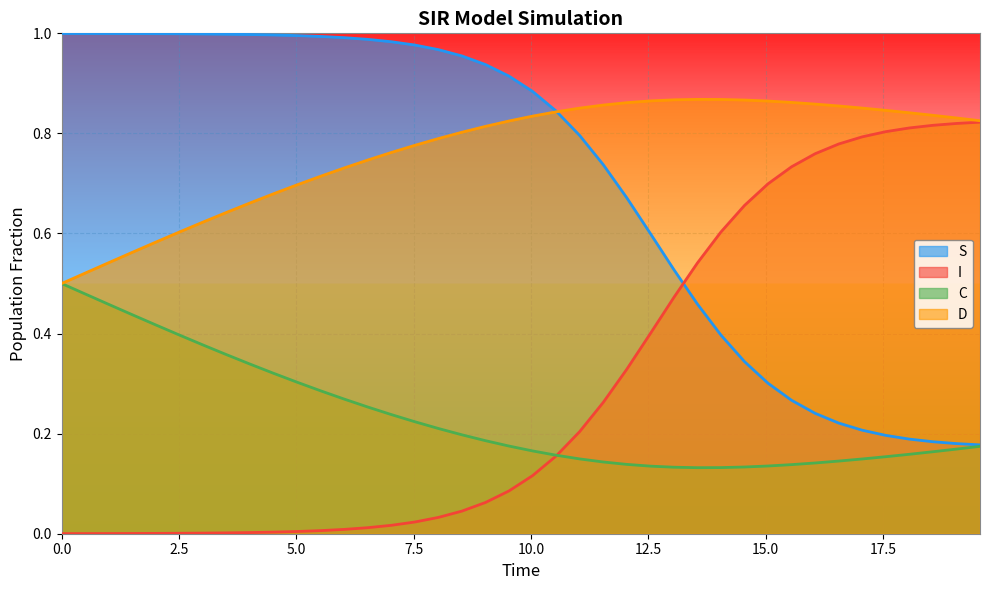

Reading left to right, list all the values displayed in this chart.

S: 1.0	1.0	1.0	1.0	1.0	1.0	1.0	1.0	1.0	1.0	1.0	1.0	1.0	1.0	1.0	1.0	1.0	1.0	0.9	0.9	0.9	0.8	0.8	0.7	0.7	0.6	0.5	0.5	0.4	0.3	0.3	0.3	0.2	0.2	0.2	0.2	0.2	0.2	0.2	0.2
I: 0.0	0.0	0.0	0.0	0.0	0.0	0.0	0.0	0.0	0.0	0.0	0.0	0.0	0.0	0.0	0.0	0.0	0.0	0.1	0.1	0.1	0.2	0.2	0.3	0.3	0.4	0.5	0.5	0.6	0.7	0.7	0.7	0.8	0.8	0.8	0.8	0.8	0.8	0.8	0.8
C: 0.5	0.5	0.5	0.4	0.4	0.4	0.4	0.4	0.3	0.3	0.3	0.3	0.3	0.3	0.2	0.2	0.2	0.2	0.2	0.2	0.2	0.2	0.1	0.1	0.1	0.1	0.1	0.1	0.1	0.1	0.1	0.1	0.1	0.1	0.1	0.2	0.2	0.2	0.2	0.2
D: 0.5	0.5	0.5	0.6	0.6	0.6	0.6	0.6	0.7	0.7	0.7	0.7	0.7	0.7	0.8	0.8	0.8	0.8	0.8	0.8	0.8	0.8	0.9	0.9	0.9	0.9	0.9	0.9	0.9	0.9	0.9	0.9	0.9	0.9	0.9	0.8	0.8	0.8	0.8	0.8